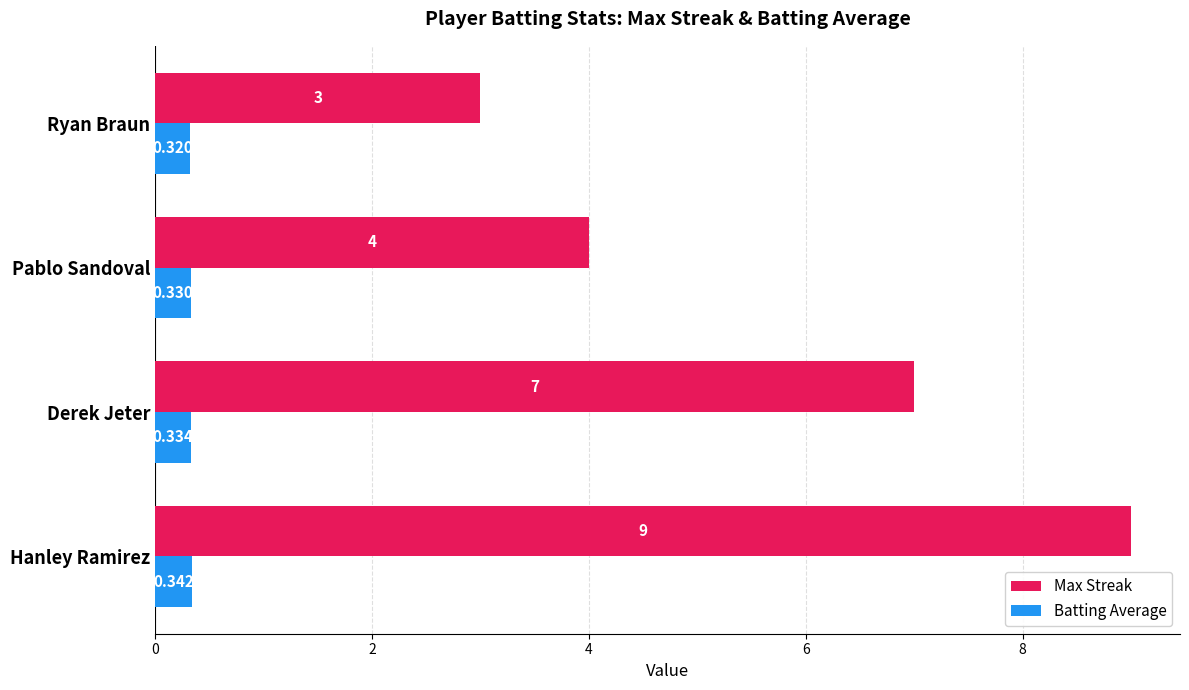

Rank the series by their maximum value, from highest to lowest.

Max Streak, Batting Average